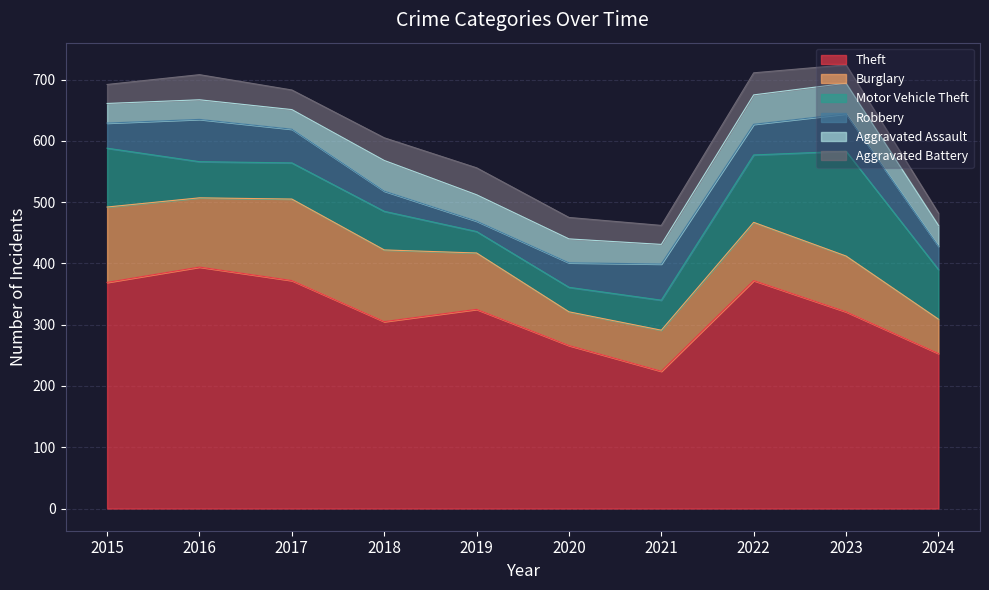

At how many categories does at least one series exceed 317?

6